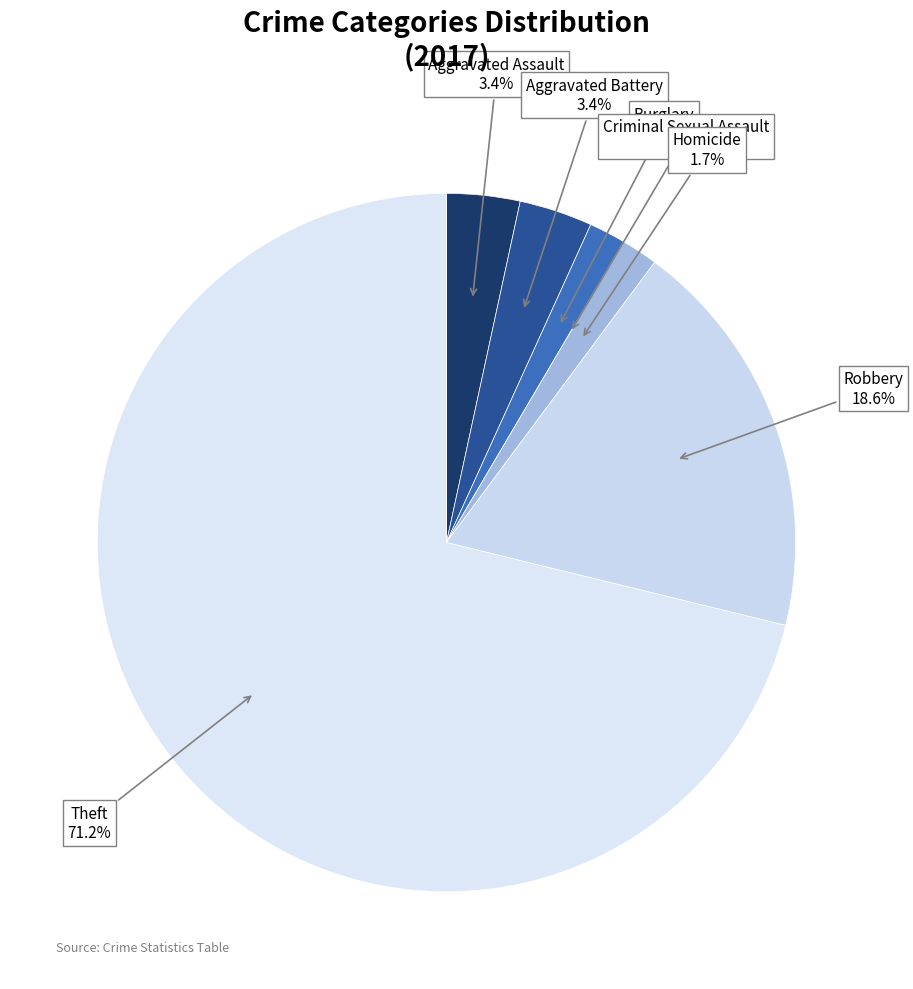

Is Theft the majority of the pie?

Yes